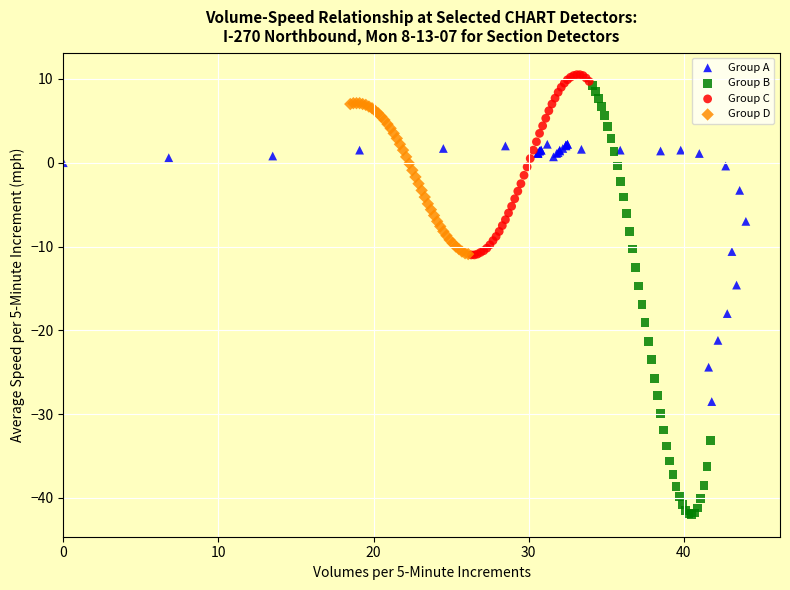

What are all the series names shown in the legend?

Group A, Group B, Group C, Group D